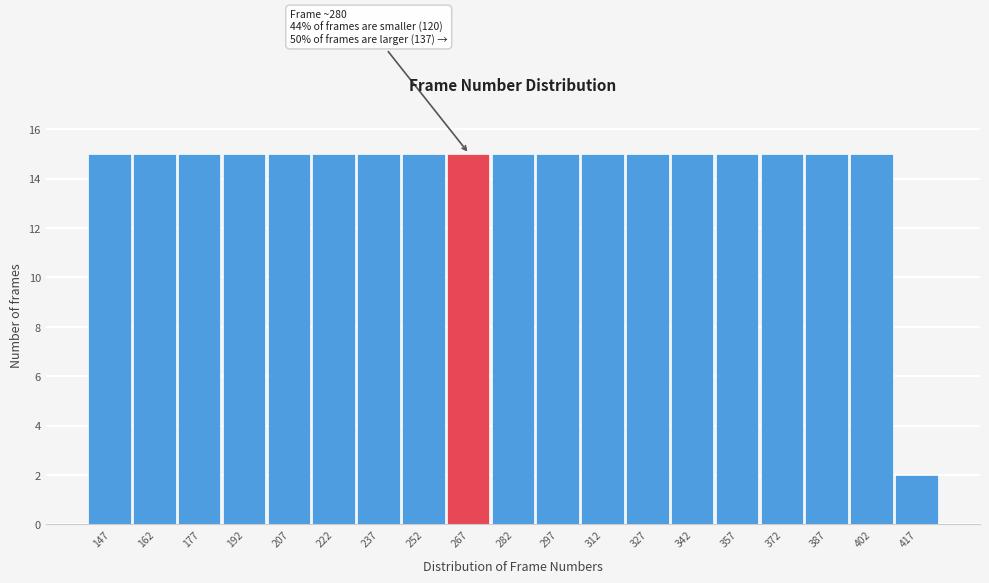

Reading left to right, what are all the values shown in this chart?

15	15	15	15	15	15	15	15	15	15	15	15	15	15	15	15	15	15	2